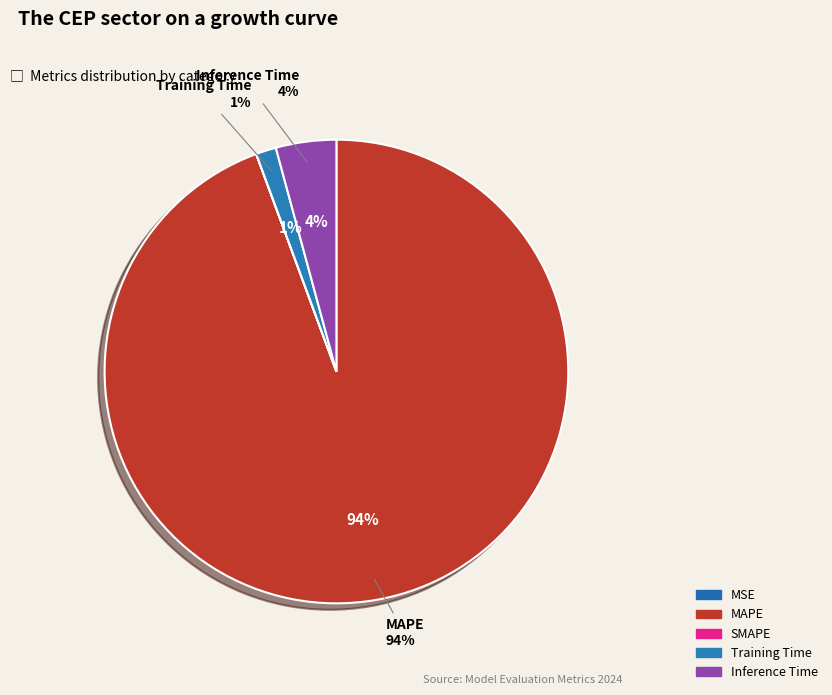

To the nearest percent, what is the difference between the largest and smallest slice percentages?

94%